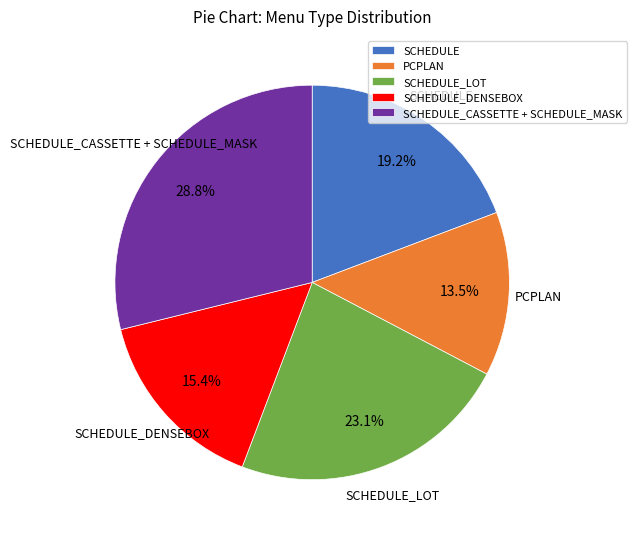

To the nearest percent, what is the combined percentage of SCHEDULE_DENSEBOX and PCPLAN?

29%